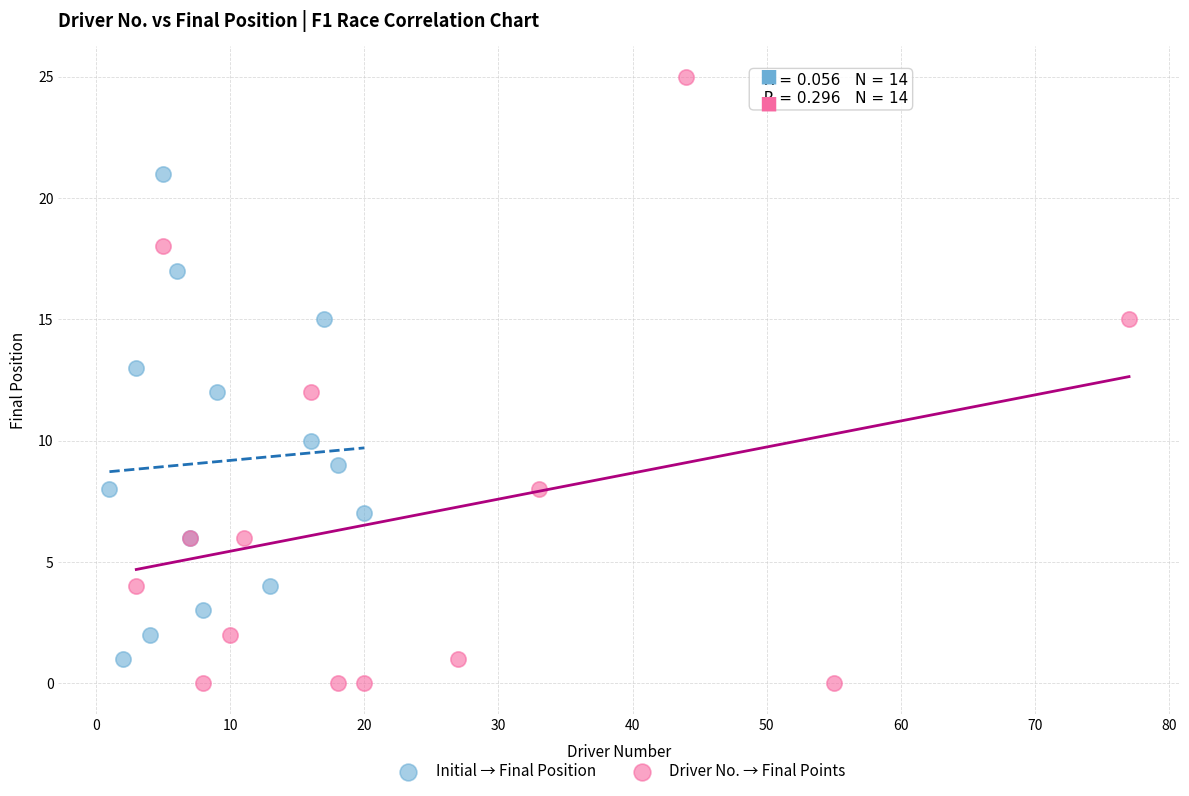

Which series reaches the maximum Y coordinate?

Driver No. → Final Points